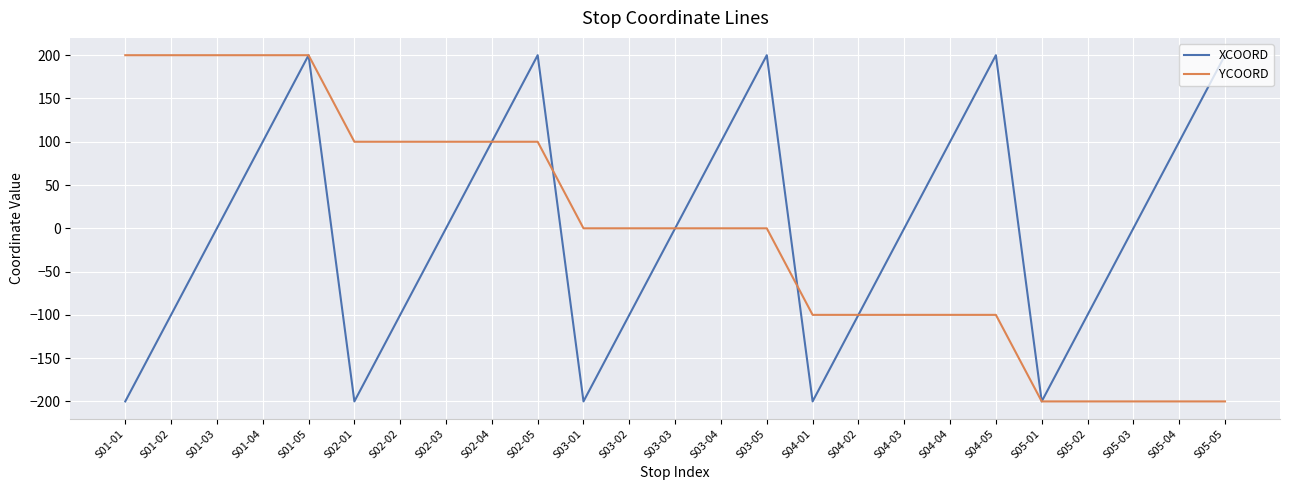

Read the YCOORD value at S01-01, to the nearest 10.

200